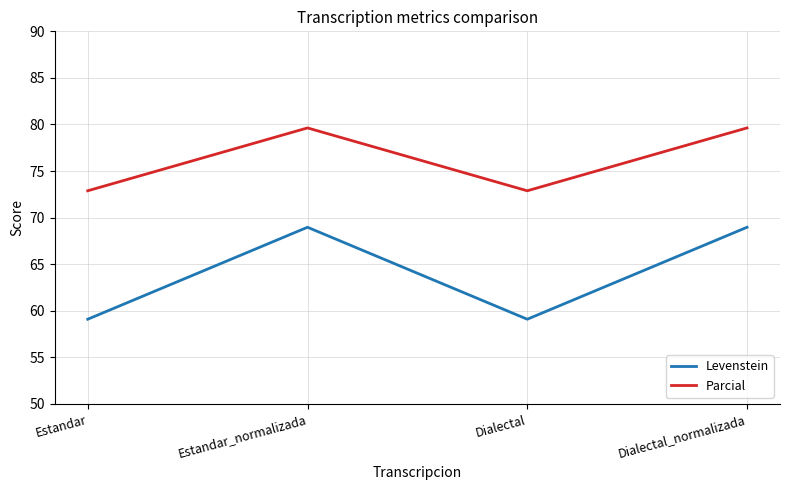

What position from the right is Estandar?

4